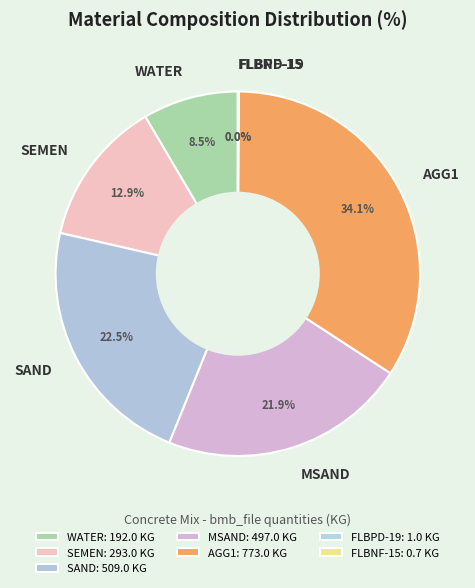

Approximately how many times larger is the value at SEMEN compared to WATER?

1.5